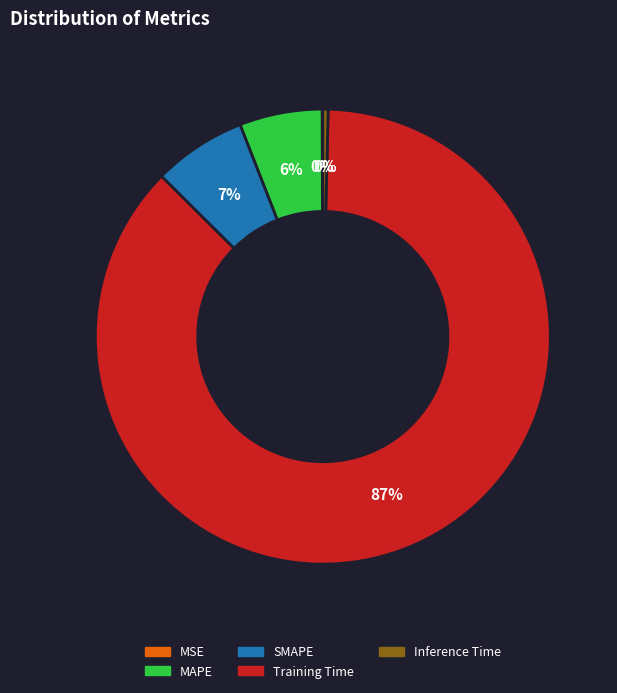

To the nearest percent, what percentage of the pie is Training Time?

87%